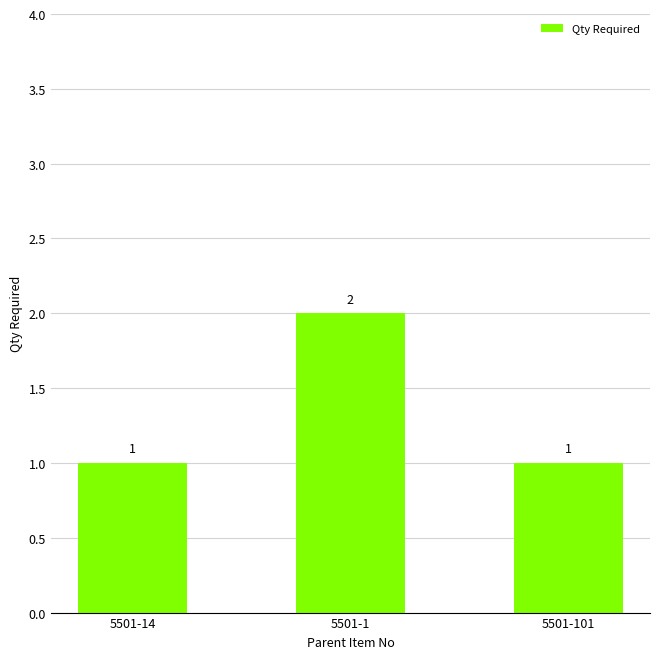

What is the label of the 2nd bar from the right?

5501-1